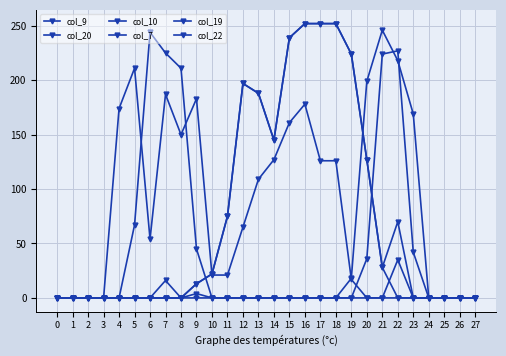

How many lines are shown in the chart?

6